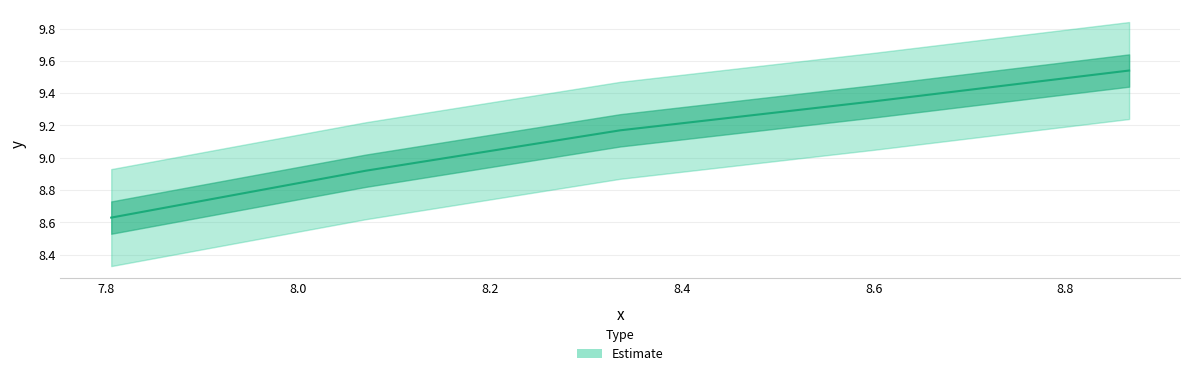

What is the maximum value shown in the chart?

9.5